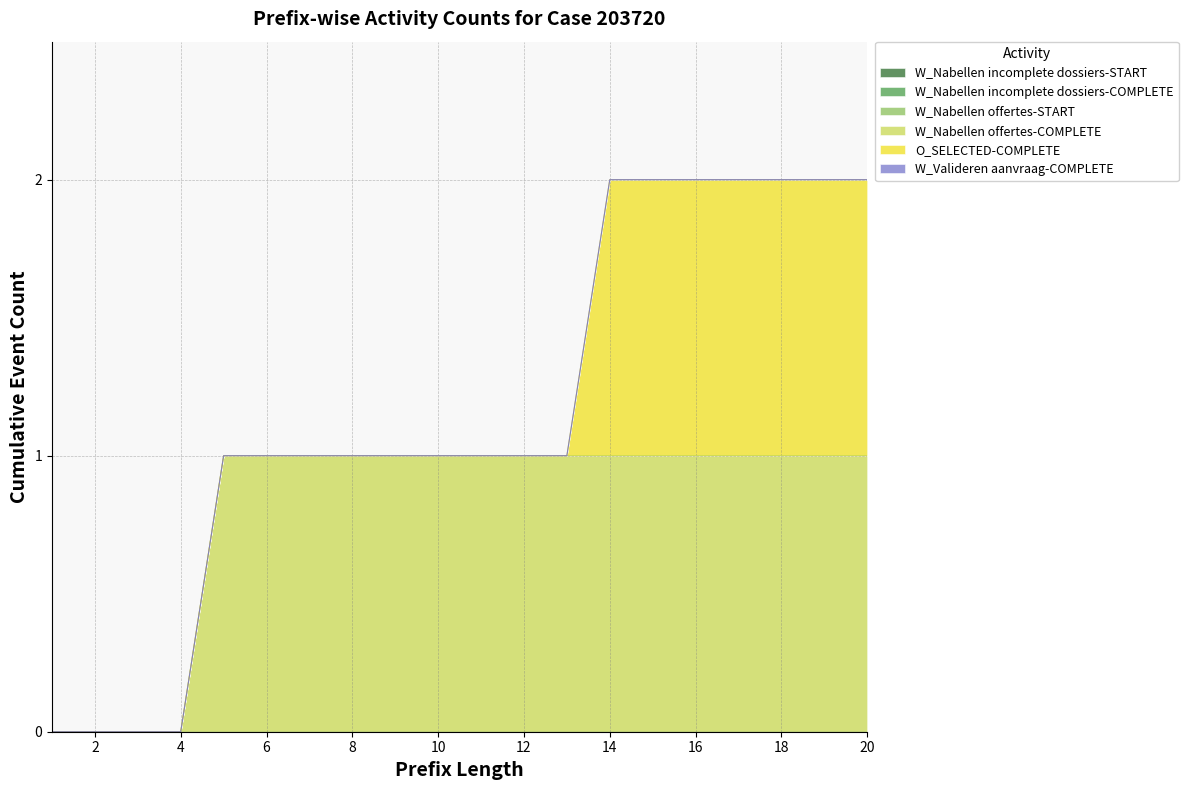

At which label is W_Nabellen offertes-START closest to 0?

1